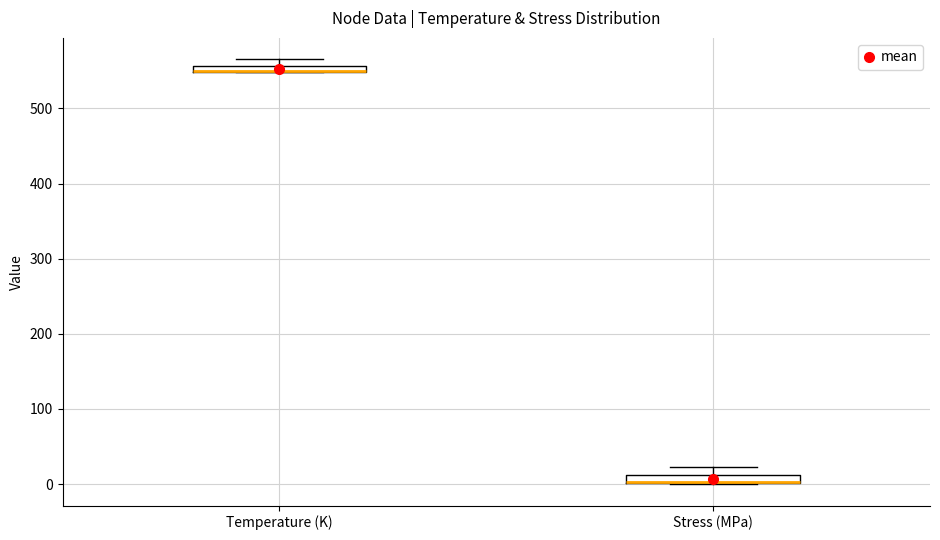

Where is the lower edge of the box for Stress (MPa) on the y-axis? The values are not printed on the chart, so give them approximately, as read against the axis.

0